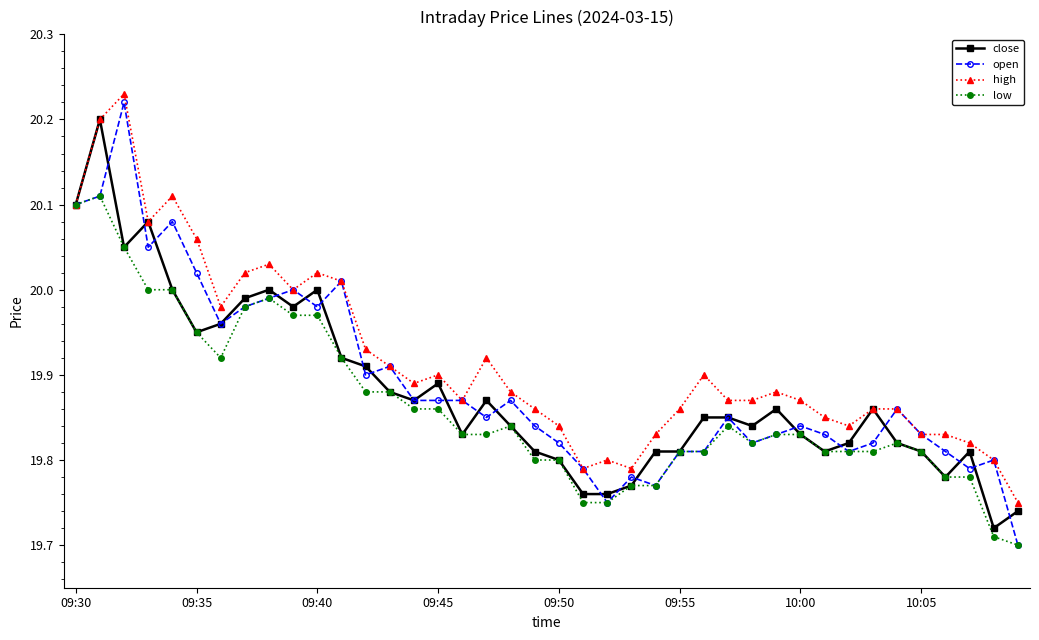

At how many categories does at least one series exceed 19?

40